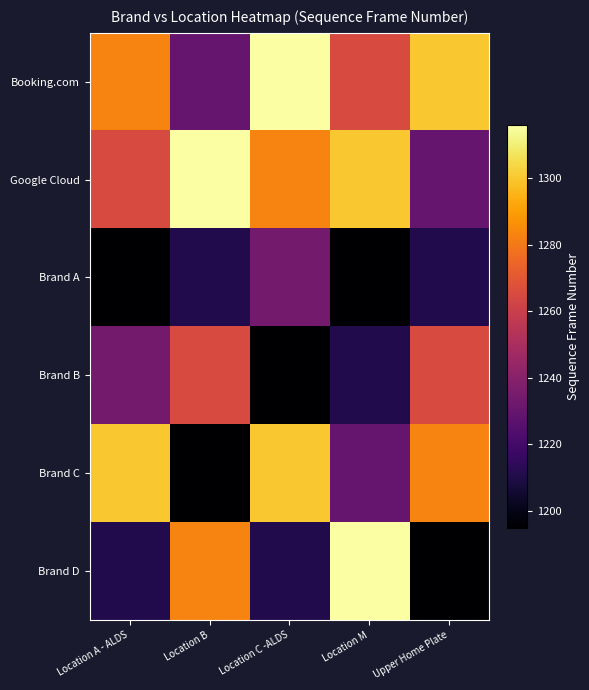

Reading left to right, list all the values displayed in this chart.

Booking.com: Location A - ALDS=1283	Location B=1230	Location C -ALDS=1316	Location M=1265	Upper Home Plate=1300
Google Cloud: Location A - ALDS=1265	Location B=1316	Location C -ALDS=1283	Location M=1300	Upper Home Plate=1230
Brand A: Location A - ALDS=1195	Location B=1211	Location C -ALDS=1234	Location M=1195	Upper Home Plate=1211
Brand B: Location A - ALDS=1234	Location B=1265	Location C -ALDS=1195	Location M=1211	Upper Home Plate=1265
Brand C: Location A - ALDS=1300	Location B=1195	Location C -ALDS=1300	Location M=1230	Upper Home Plate=1283
Brand D: Location A - ALDS=1211	Location B=1283	Location C -ALDS=1211	Location M=1316	Upper Home Plate=1195